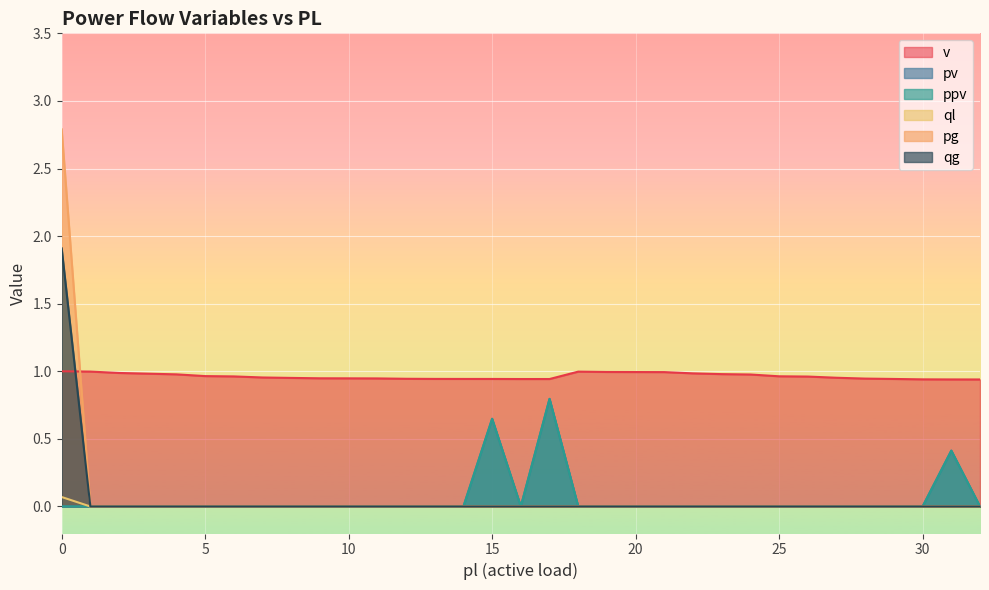

Count the pv values in the range 0 to 1.

33